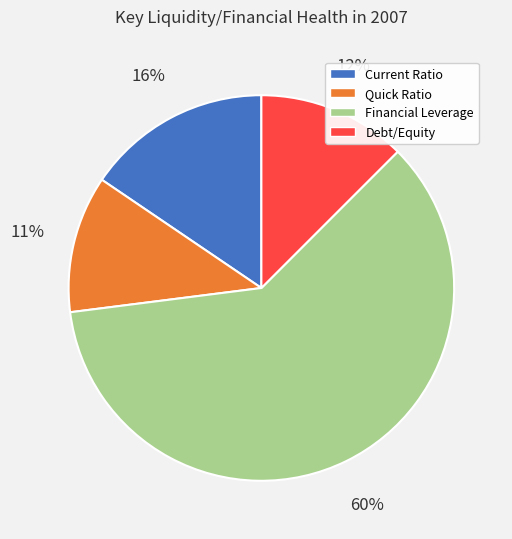

To the nearest percent, what is the difference between the largest and smallest slice percentages?

49%